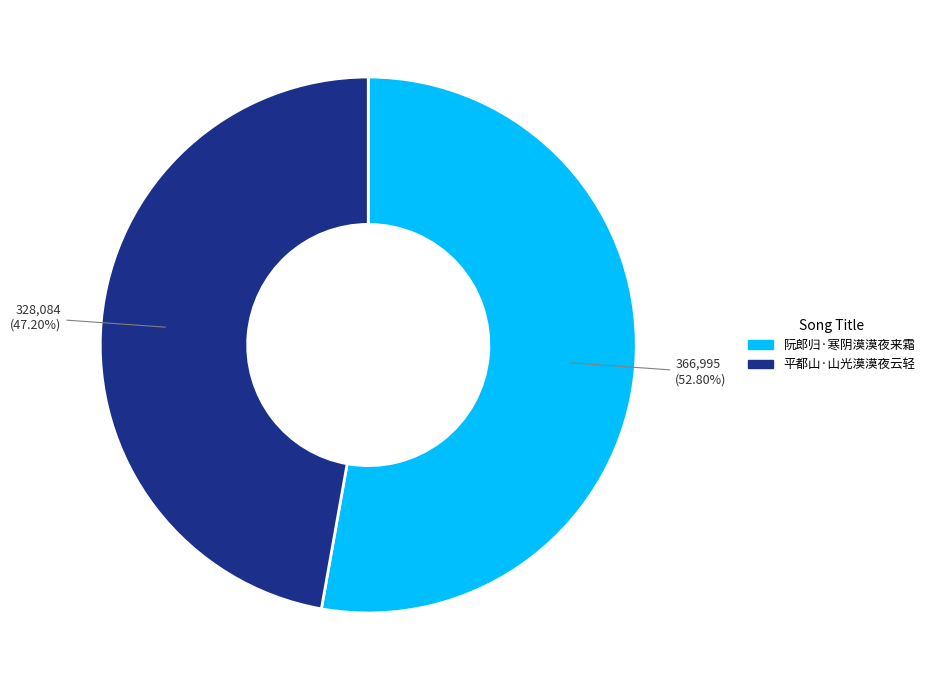

To the nearest percent, what is the difference between the 平都山·山光漠漠夜云轻 and 阮郎归·寒阴漠漠夜来霜 slice percentages?

6%